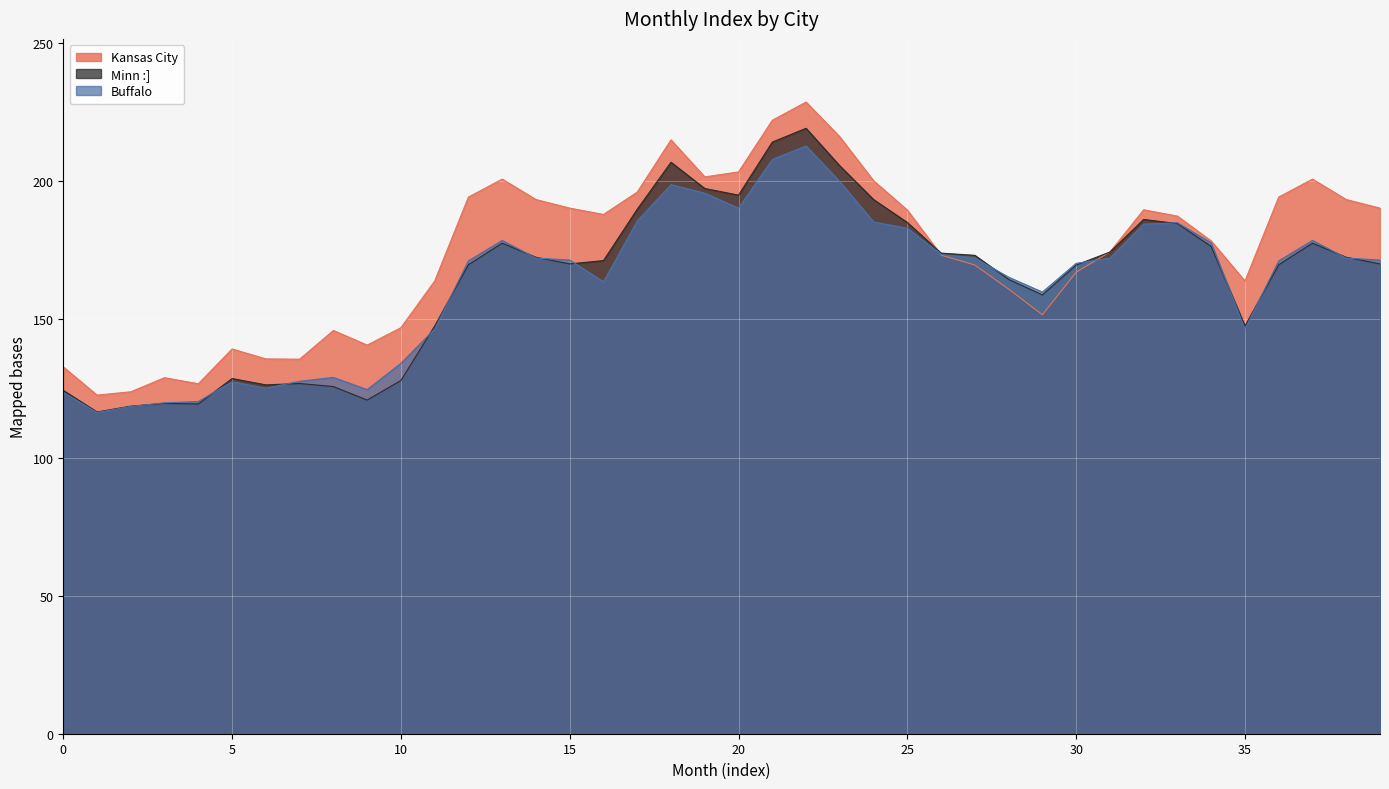

How many data points in Buffalo are less than 171?

17